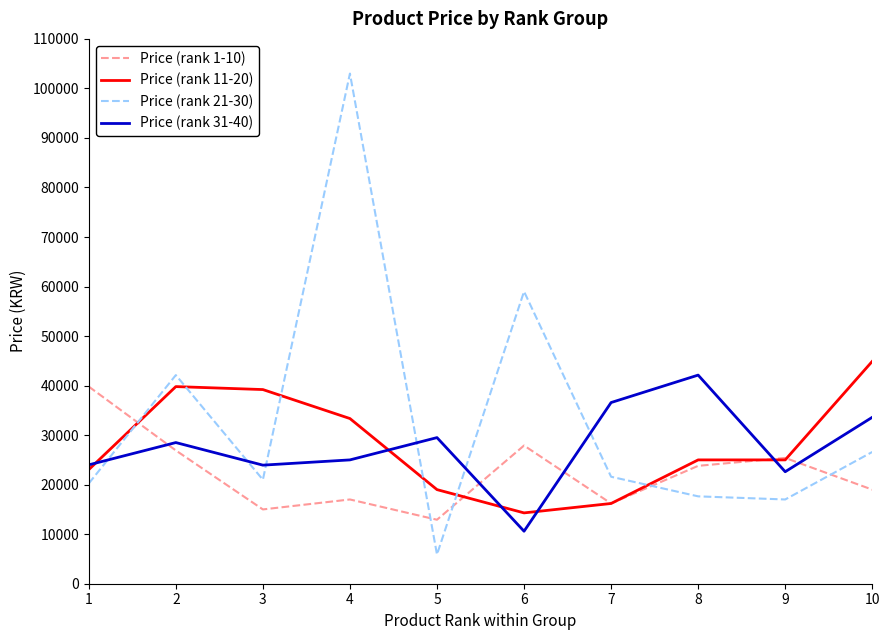

List the series in order of their peak value, lowest first.

Price (rank 1-10), Price (rank 31-40), Price (rank 11-20), Price (rank 21-30)